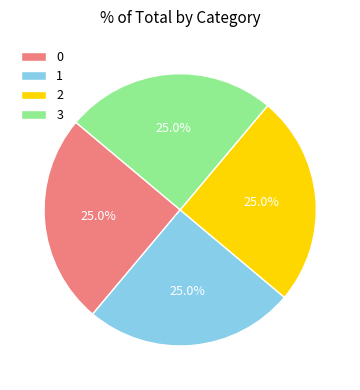

How much of the chart is everything except 3?

75.0%